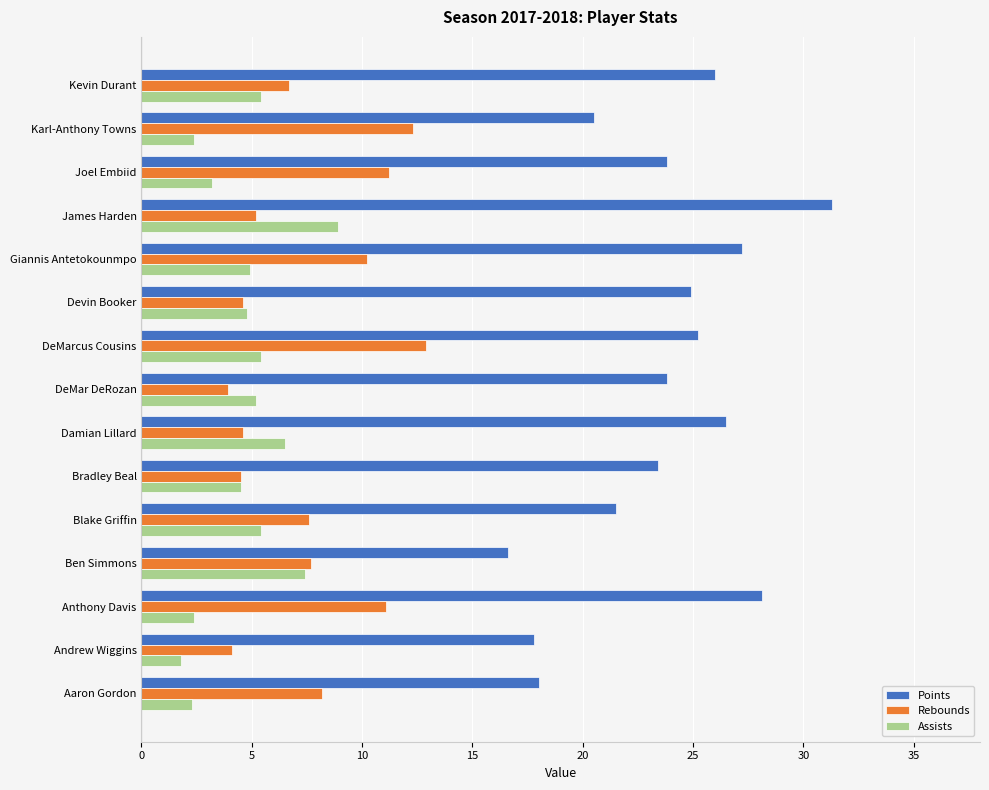

What is the minimum value for Points?

16.6